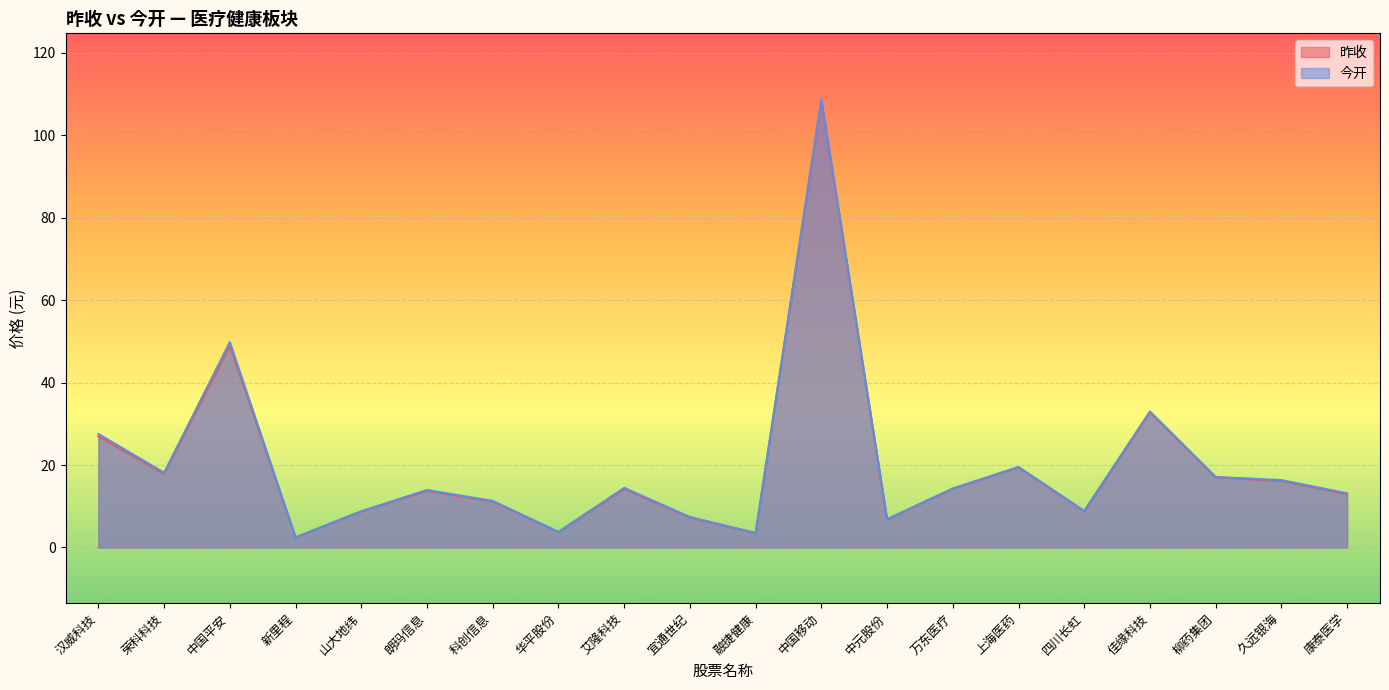

At how many categories does at least one series exceed 61?

1